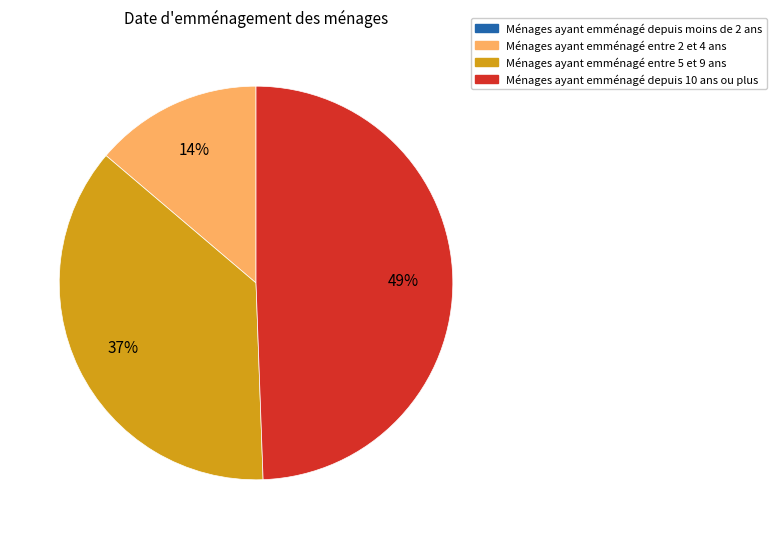

To the nearest percent, what is the average slice percentage?

25%